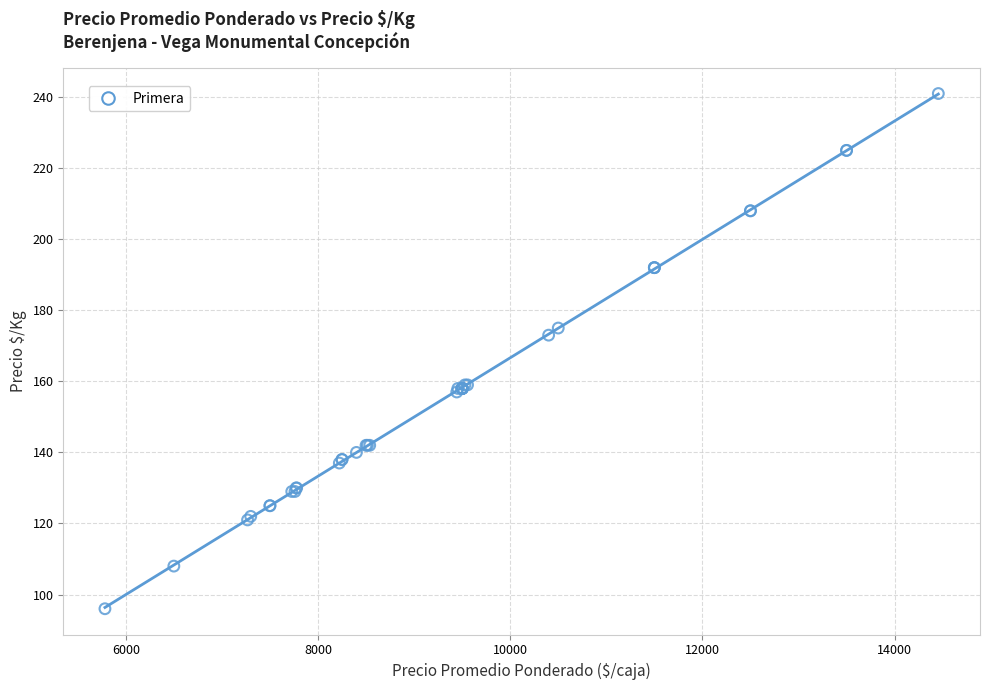

What Y value in the scatter plot is closest to 168?

173